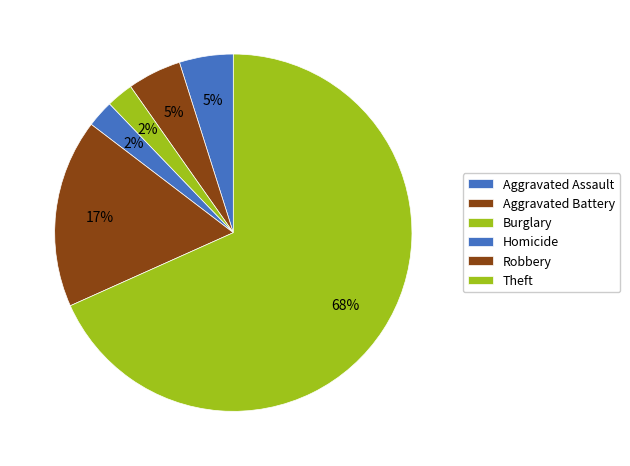

Approximately how many times larger is the value at Theft compared to Aggravated Assault?

14.0